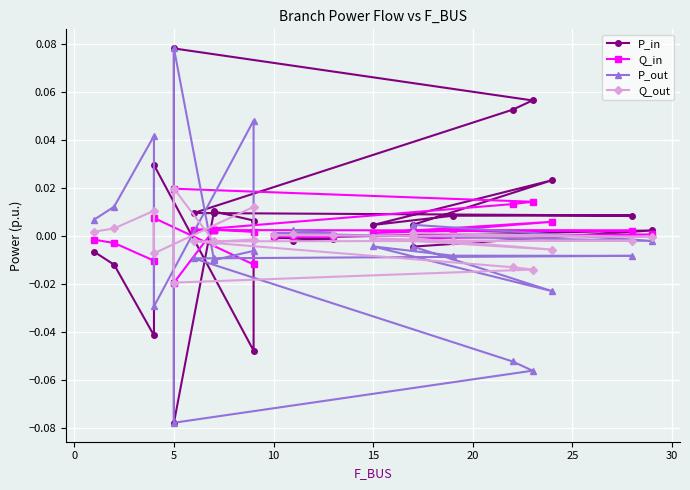

What is the difference between the maximum and minimum values in the P_in series?

0.2